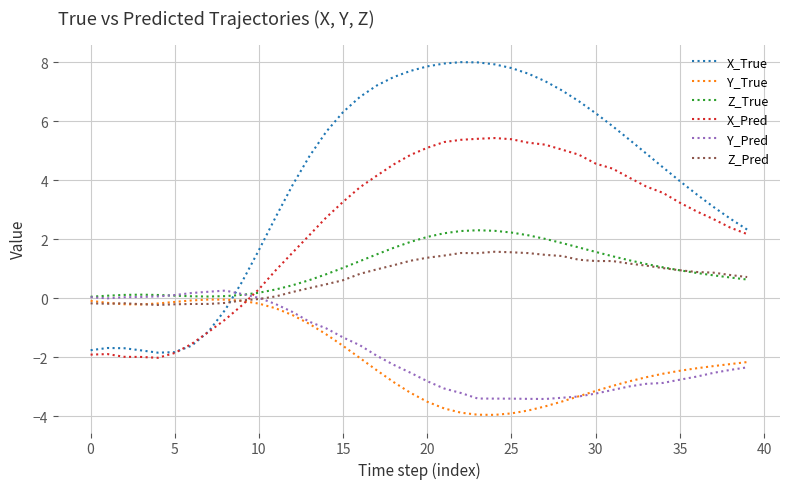

What is the average value of the Z_Pred series?

0.7